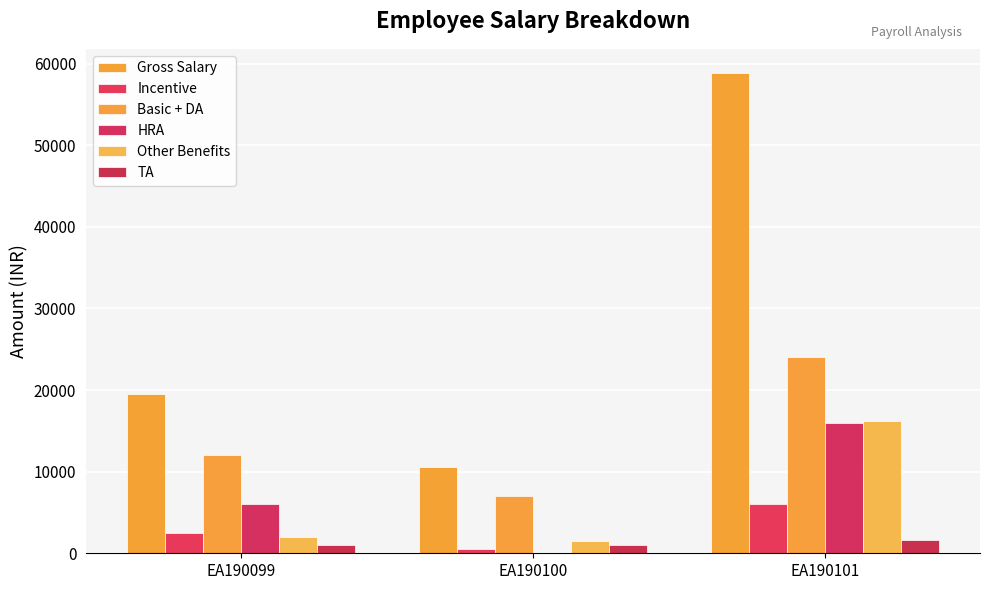

At which label does Other Benefits first exceed 1950?

EA190101